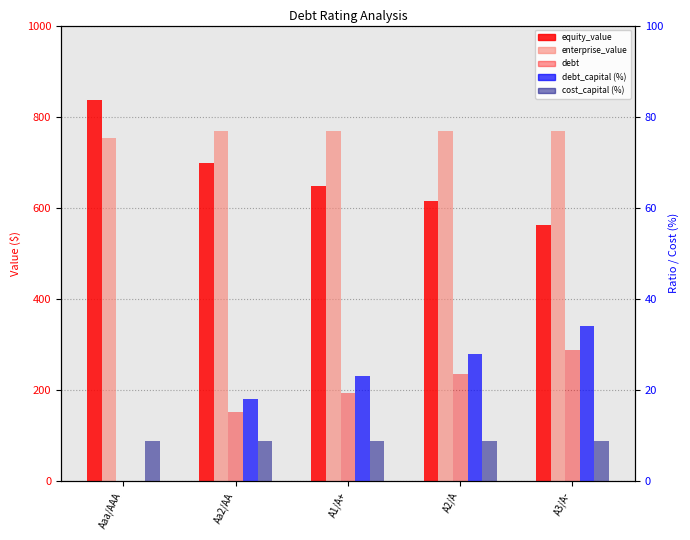

Which series has the largest total across all categories?

enterprise_value